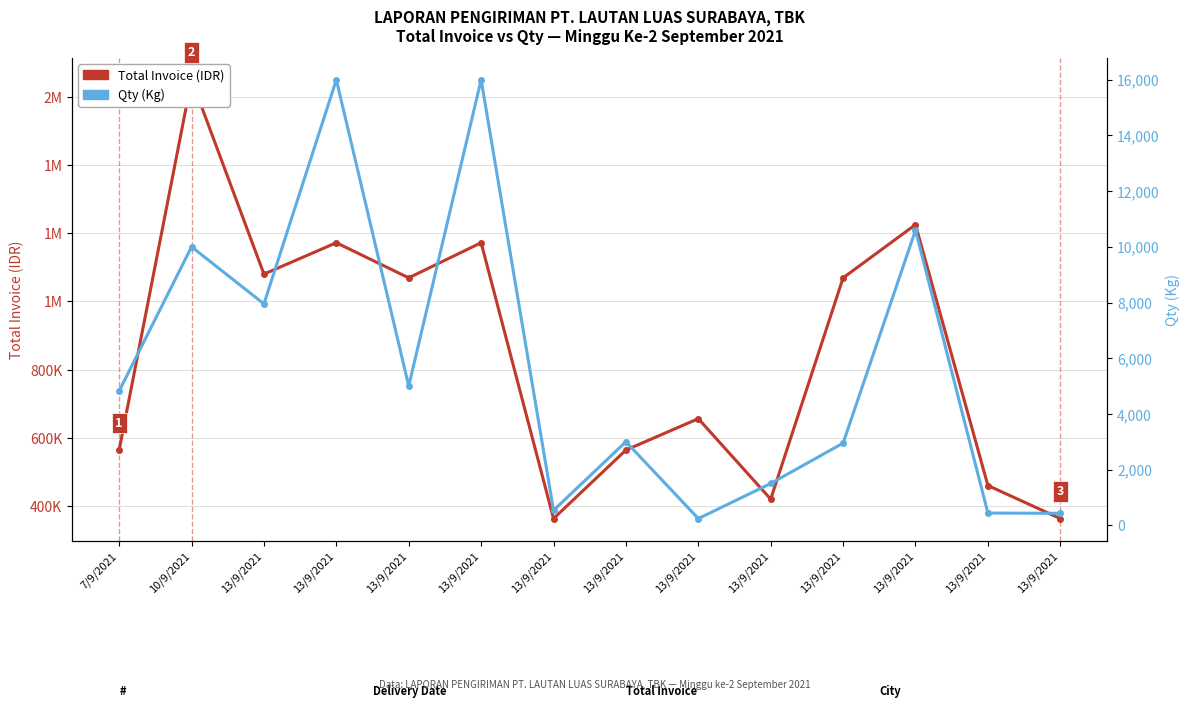

What is the sum of all Total Invoice (IDR) values?

11827000